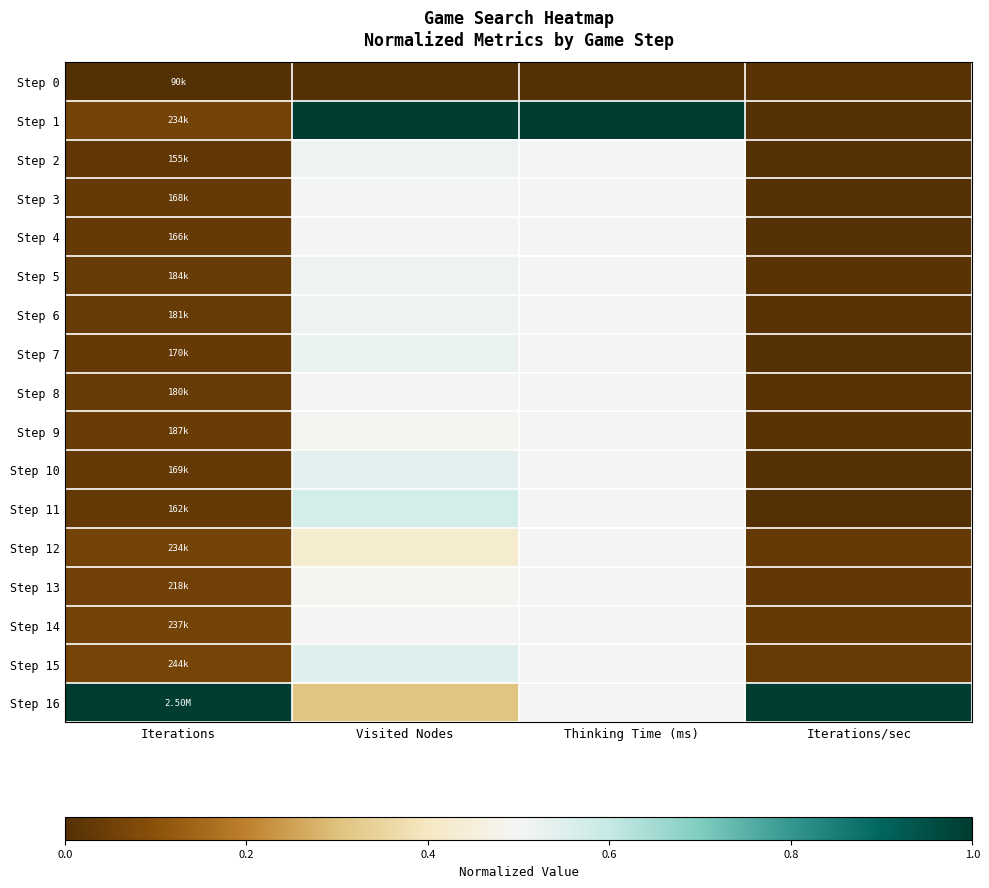

List the series in order of their peak value, highest first.

Step 1, Step 16, Step 11, Step 15, Step 10, Step 7, Step 2, Step 5, Step 6, Step 3, Step 8, Step 14, Step 4, Step 9, Step 12, Step 13, Step 0